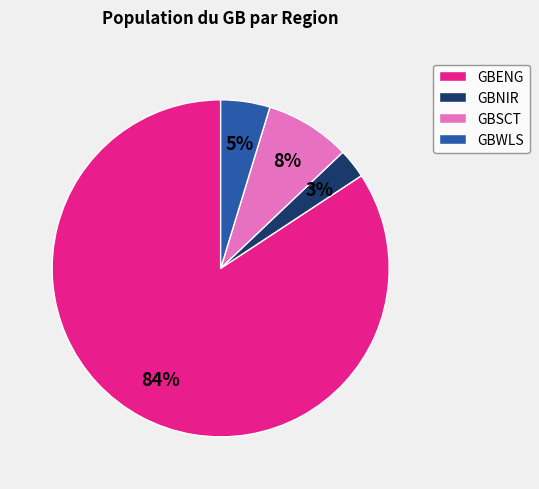

To the nearest percent, what portion does GBNIR represent?

3%